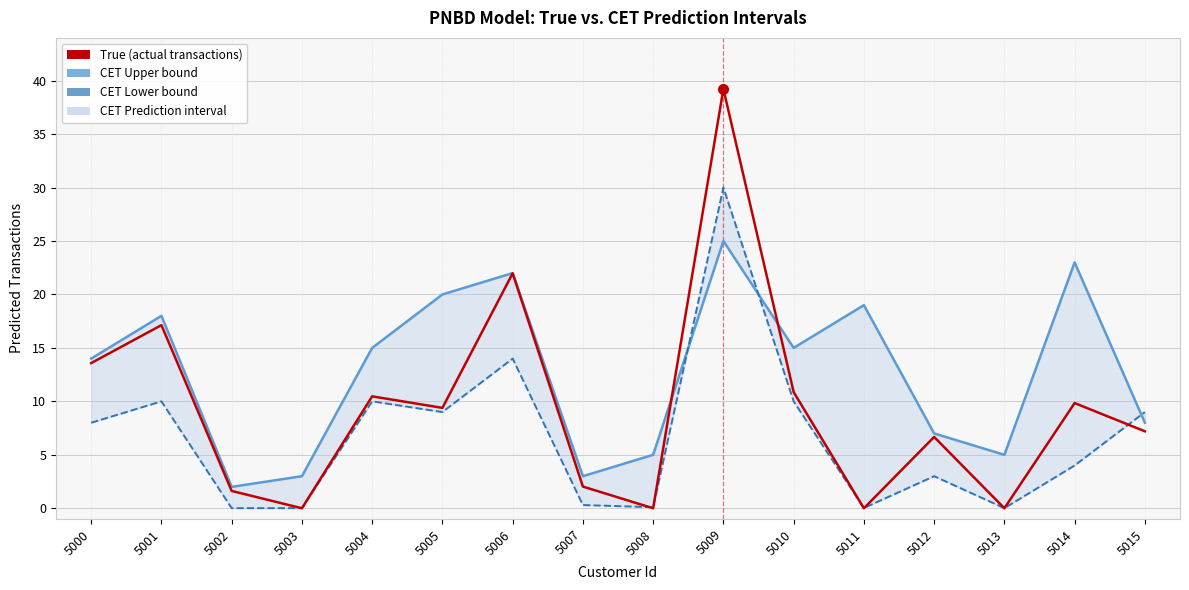

Which series changed the most between 5002 and 5011?

CET Upper